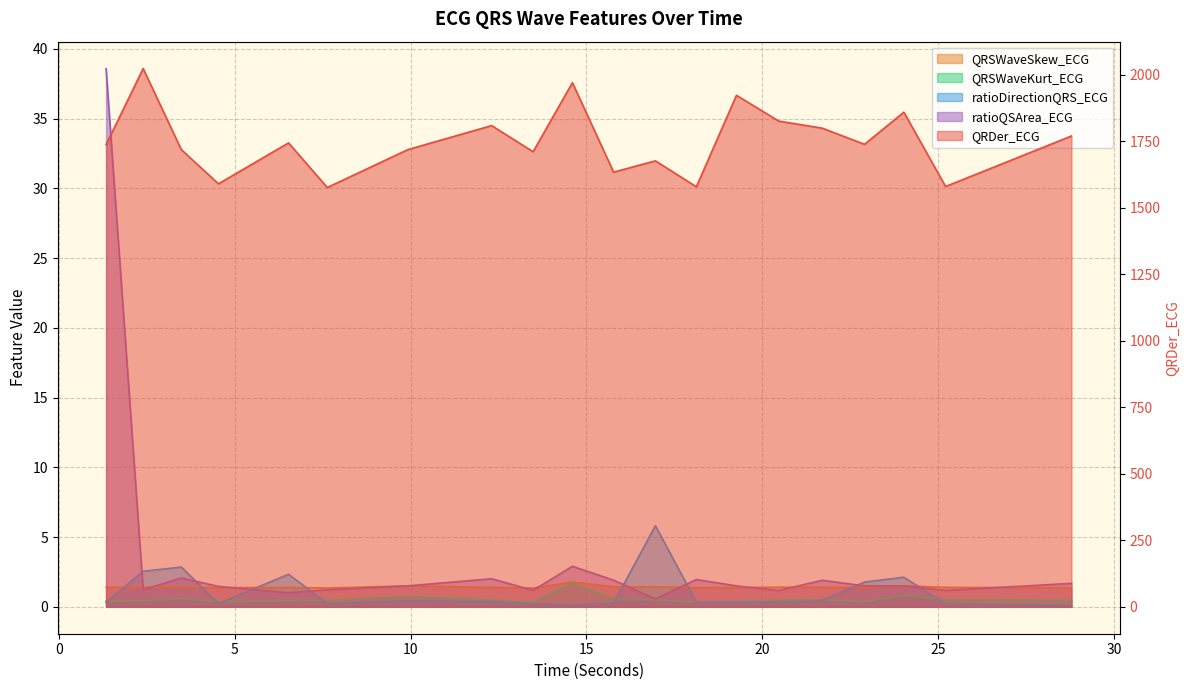

How many lines are shown in the chart?

5